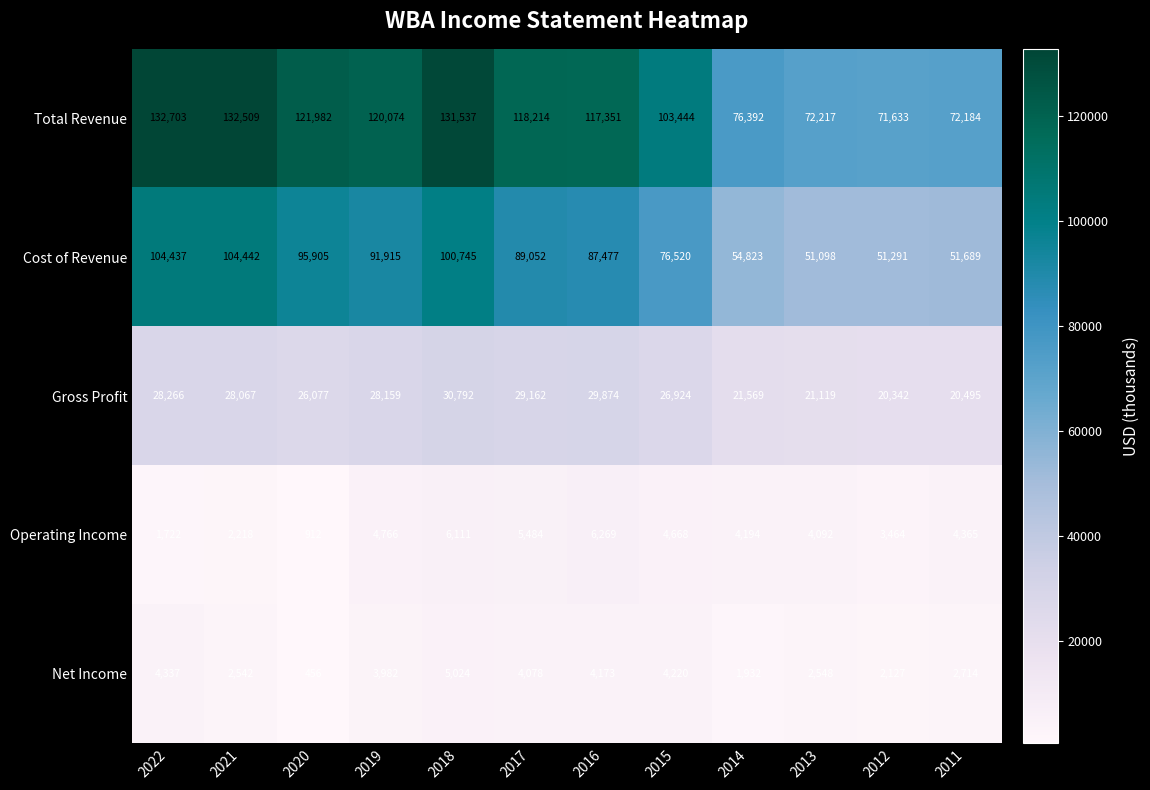

List the series in order of their peak value, lowest first.

Net Income, Operating Income, Gross Profit, Cost of Revenue, Total Revenue